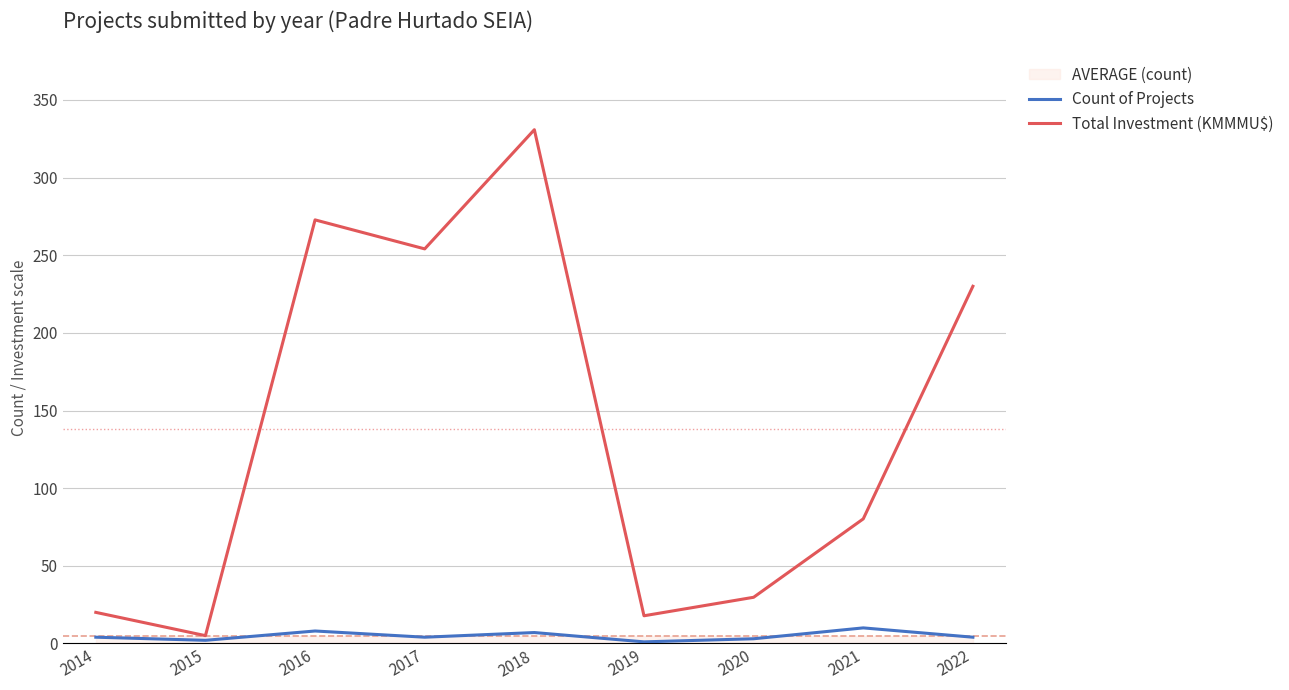

Rank the categories by Count of Projects value from highest to lowest.

2021, 2016, 2018, 2014, 2017, 2022, 2020, 2015, 2019